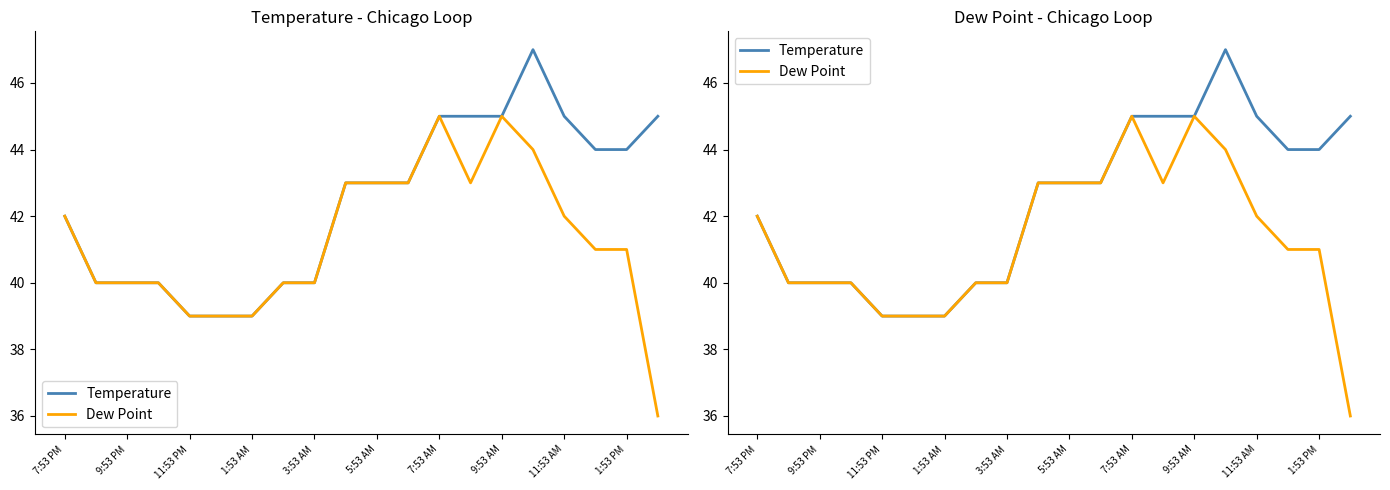

How many values in the Temperature series are below 43?

9